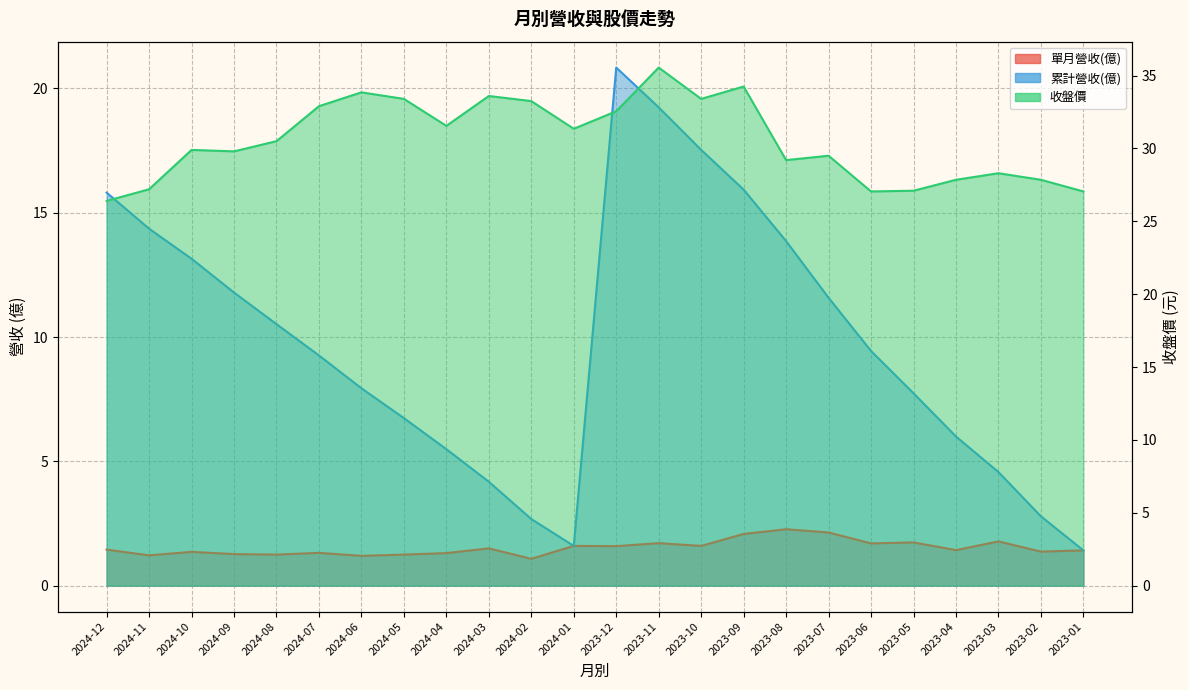

Where is 收盤價 nearest to the value 30?

2024-10